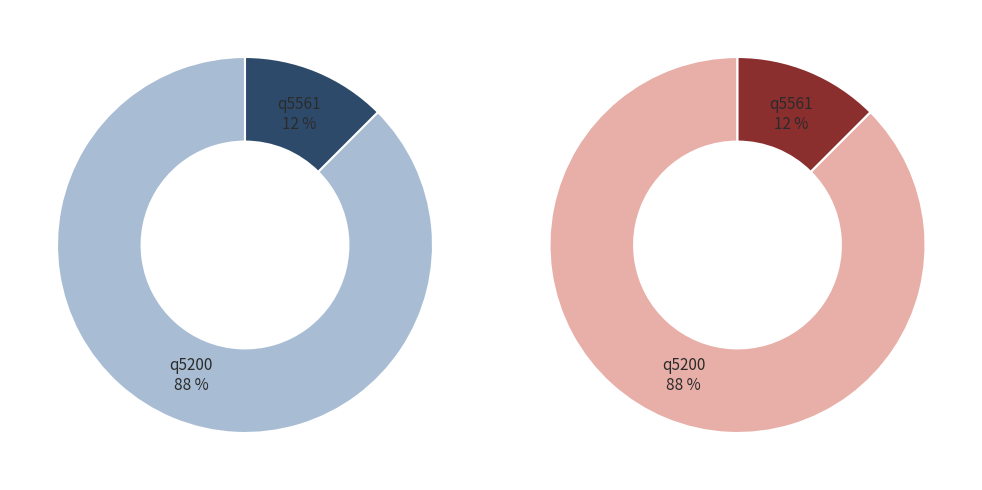

Does q5561 represent more than half of the total?

No